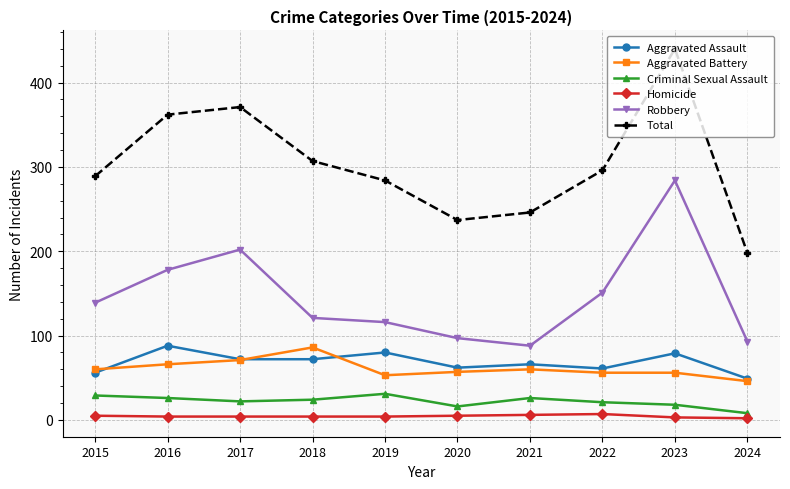

Which series has the largest total across all categories?

Total